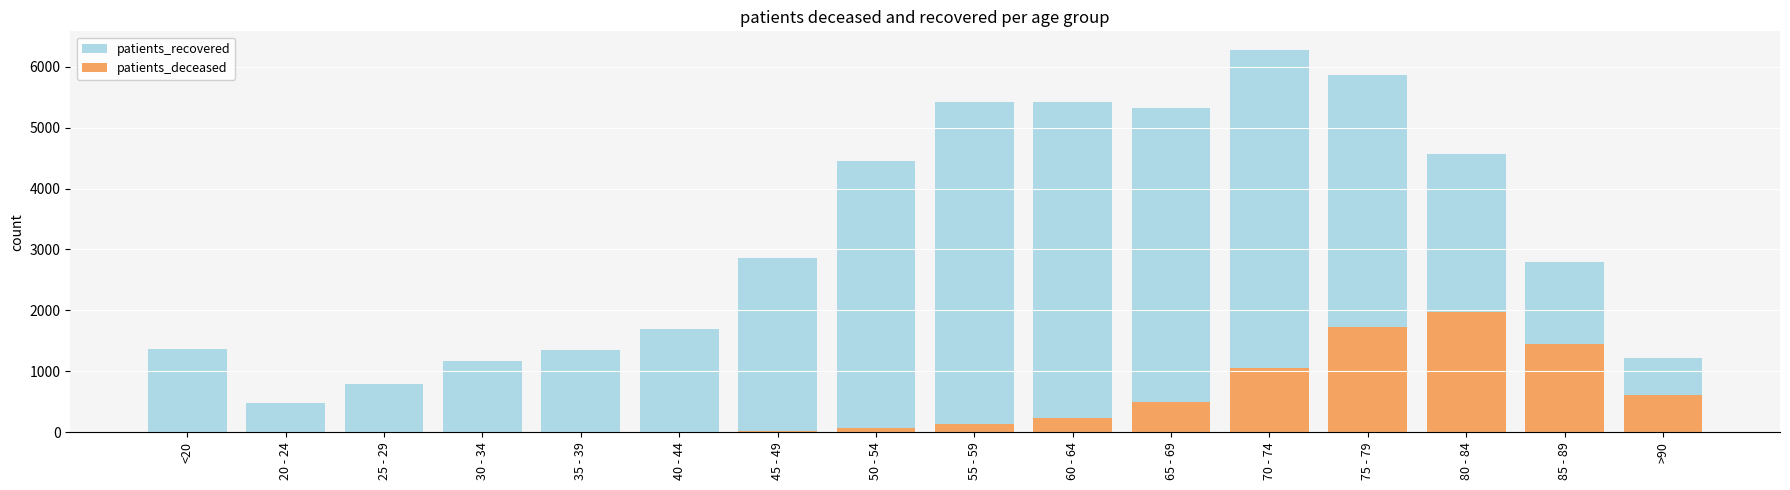

Reading right to left, transcribe all the data shown in this chart.

patients_recovered: 1227	2794	4559	5869	6265	5320	5419	5421	4454	2866	1689	1352	1169	791	485	1368
patients_deceased: 609	1446	1972	1731	1063	505	243	130	77	25	12	10	10	2	3	6